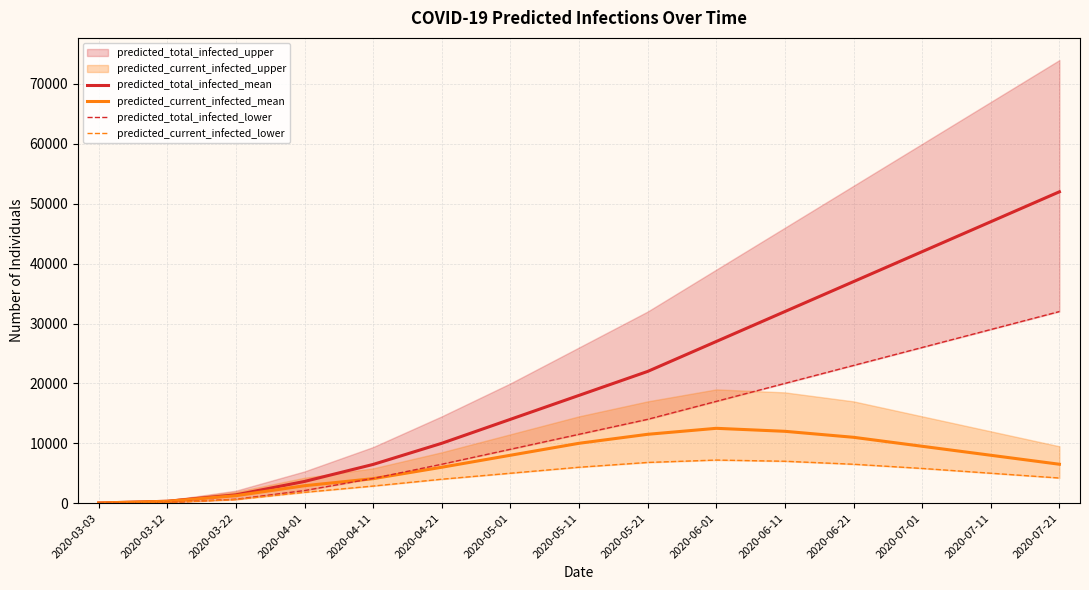

The value of predicted_total_infected_mean at 2020-06-21 is 37000. True or false?

True